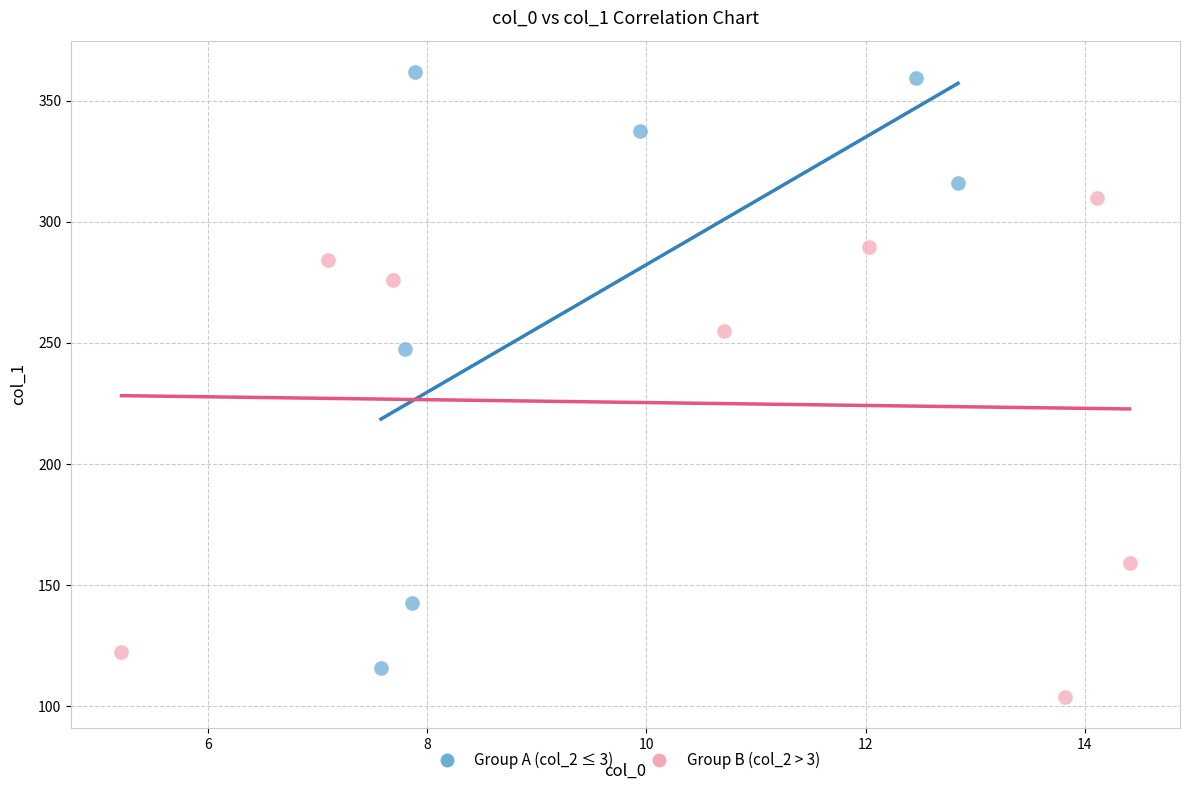

Which series contains the lowest Y value?

Group B (col_2 > 3)